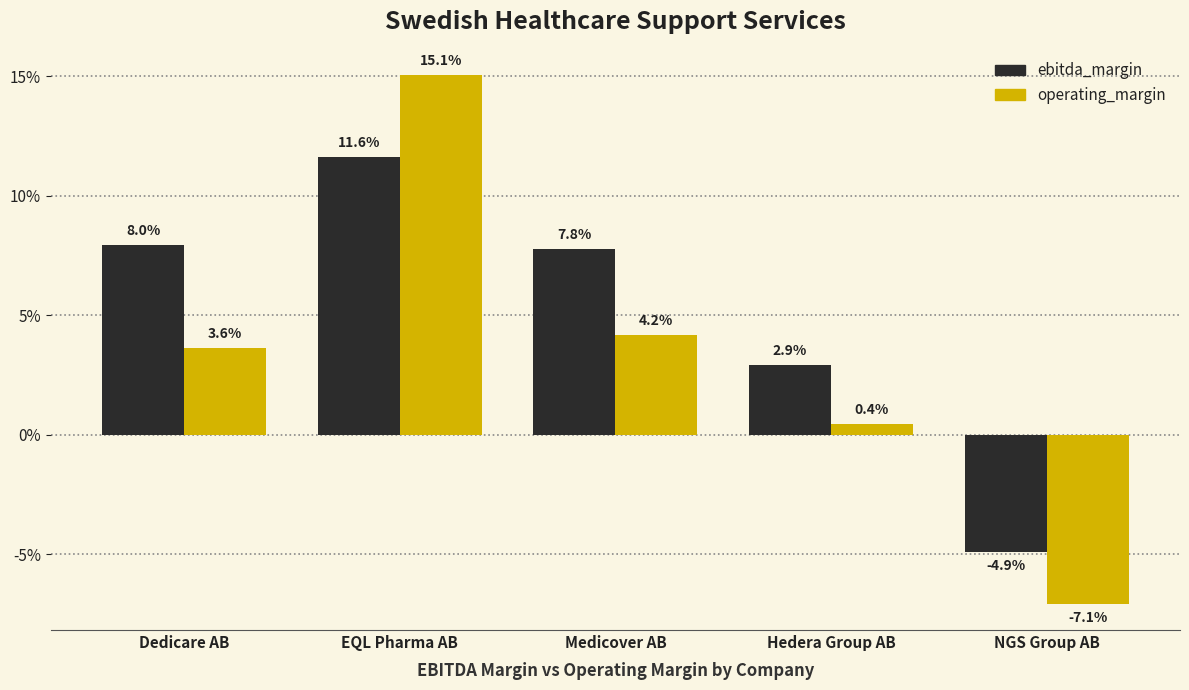

At how many categories does at least one series exceed 0?

4